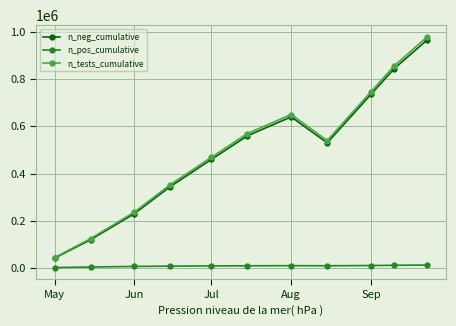

True or false: n_tests_cumulative and n_pos_cumulative cross at least once.

False